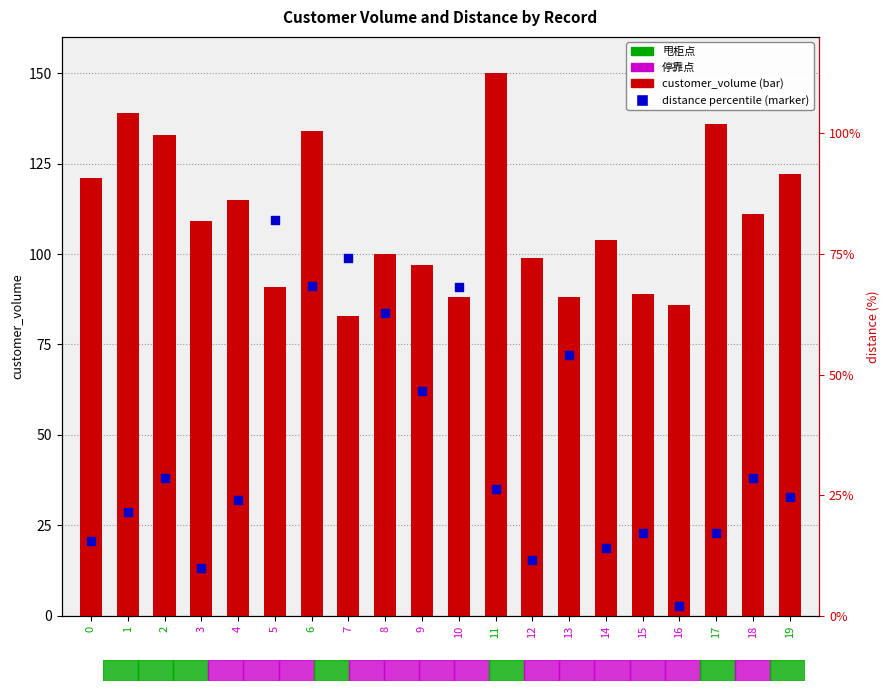

Which series contains the lowest Y value?

distance percentile